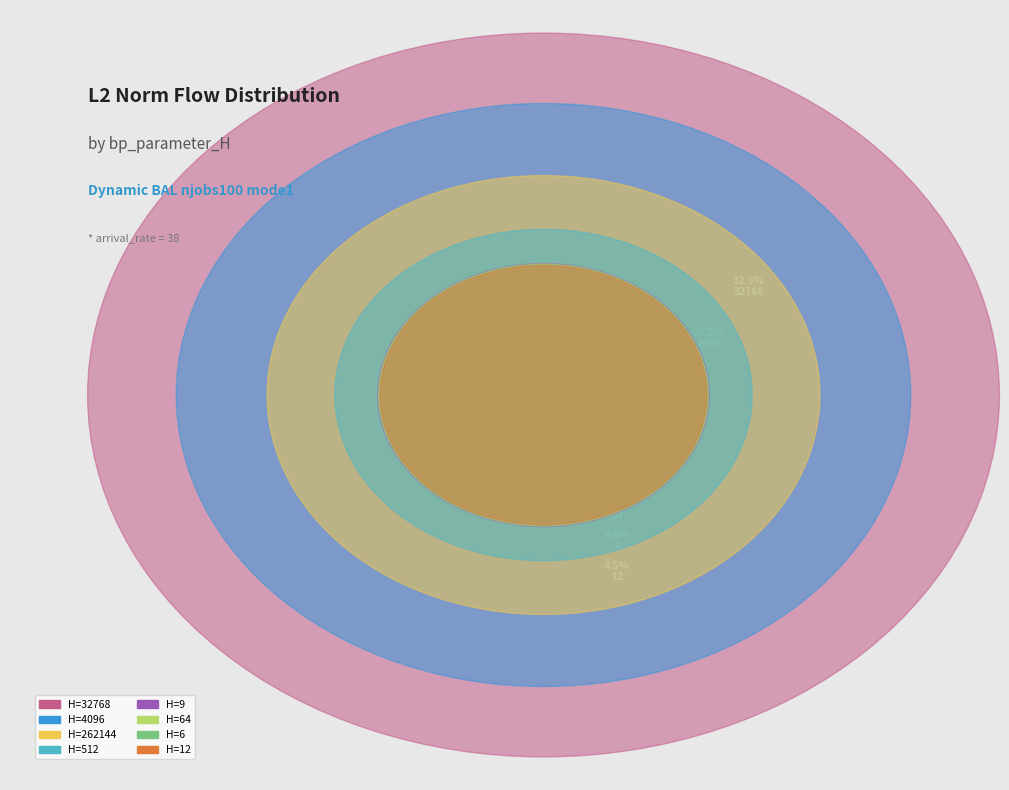

Which has a higher value, 512 or 64?

512